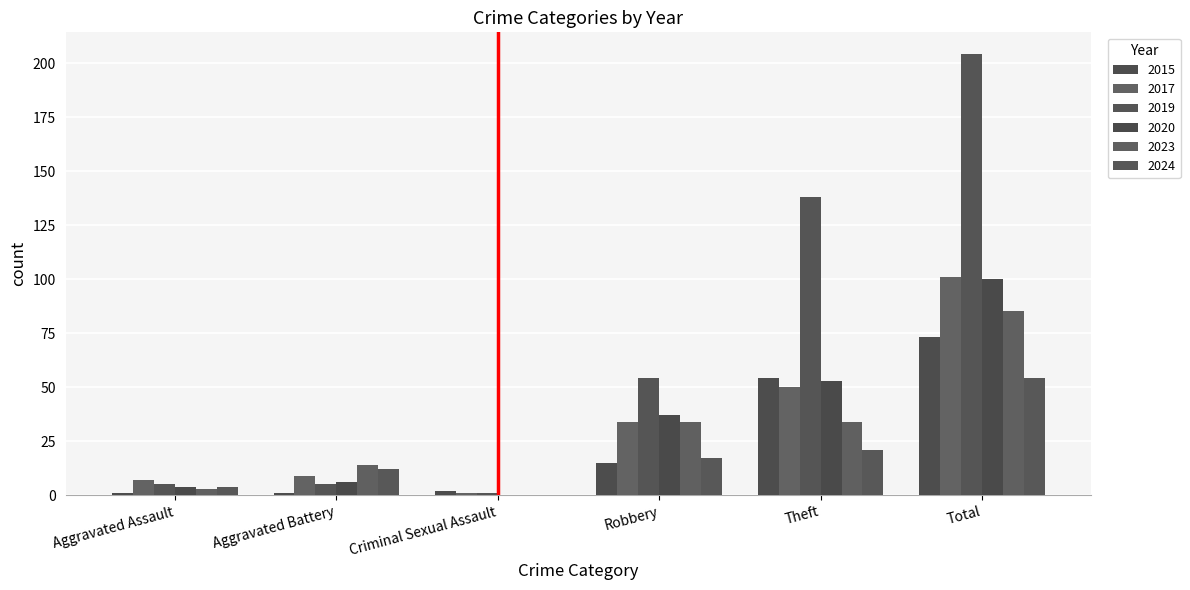

Reading right to left, transcribe all the data shown in this chart.

2015: Total=73	Theft=54	Robbery=15	Criminal Sexual Assault=2	Aggravated Battery=1	Aggravated Assault=1
2017: Total=101	Theft=50	Robbery=34	Criminal Sexual Assault=1	Aggravated Battery=9	Aggravated Assault=7
2019: Total=204	Theft=138	Robbery=54	Criminal Sexual Assault=1	Aggravated Battery=5	Aggravated Assault=5
2020: Total=100	Theft=53	Robbery=37	Criminal Sexual Assault=0	Aggravated Battery=6	Aggravated Assault=4
2023: Total=85	Theft=34	Robbery=34	Criminal Sexual Assault=0	Aggravated Battery=14	Aggravated Assault=3
2024: Total=54	Theft=21	Robbery=17	Criminal Sexual Assault=0	Aggravated Battery=12	Aggravated Assault=4